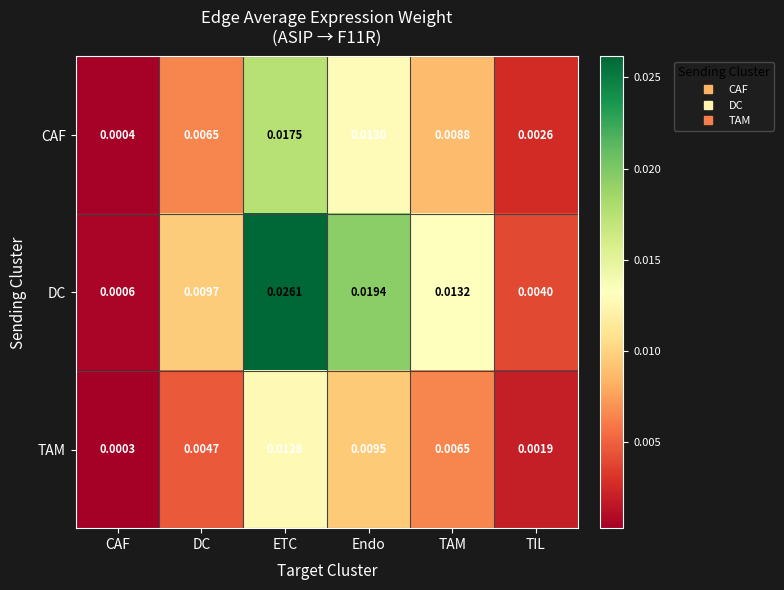

Rank the series by their average value, from highest to lowest.

DC, CAF, TAM